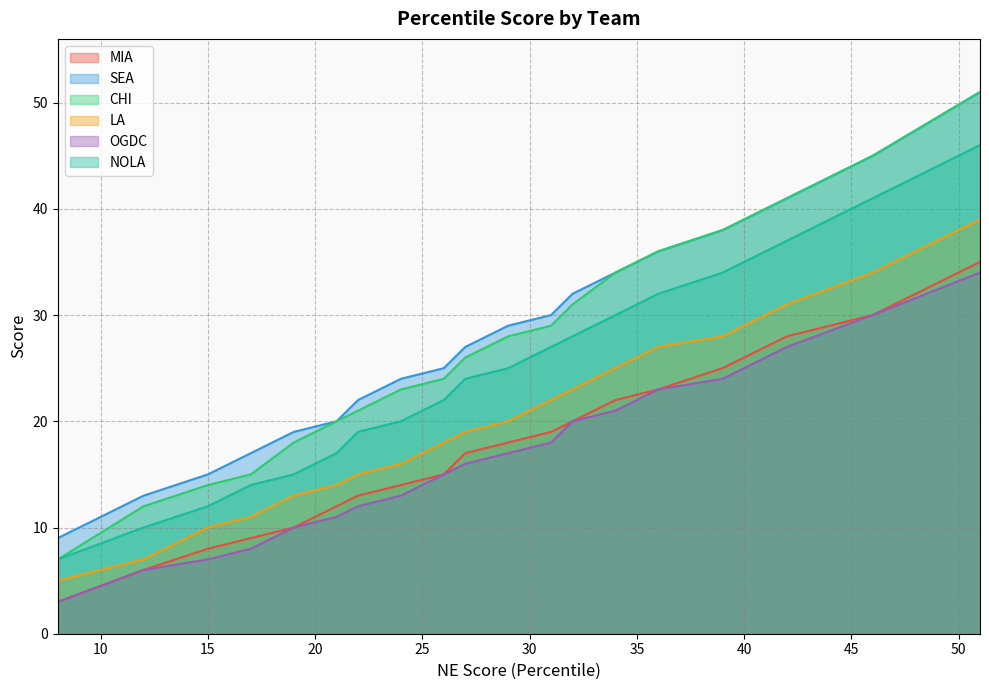

How many values in the LA series are below 19?

9